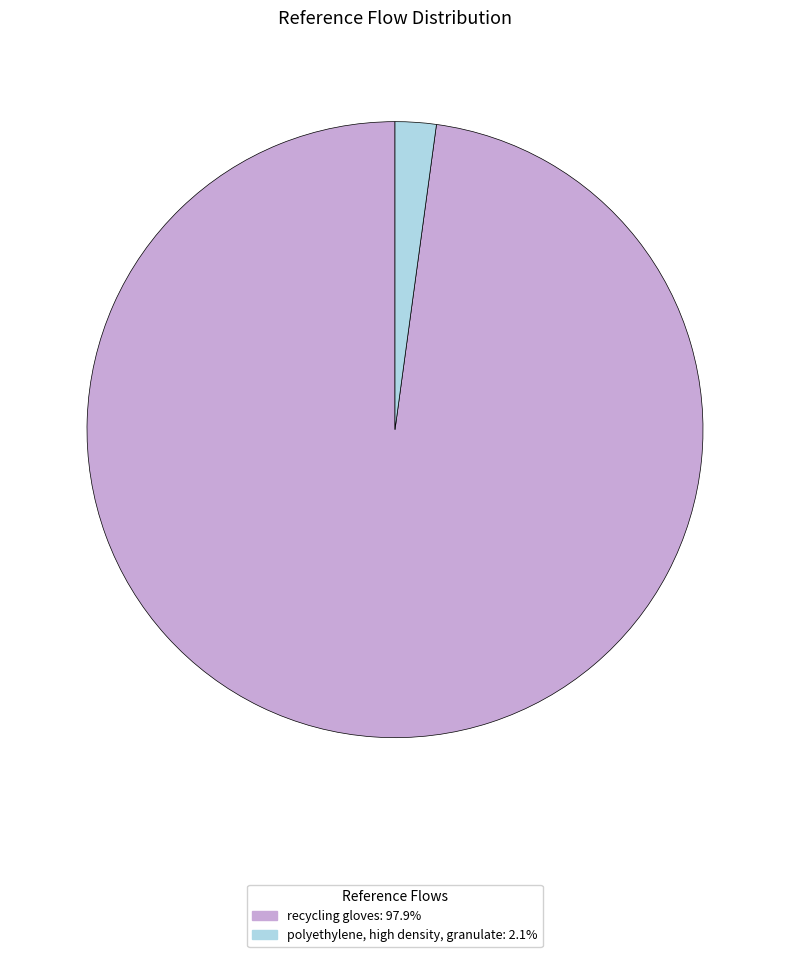

Does any single category account for the majority?

Yes